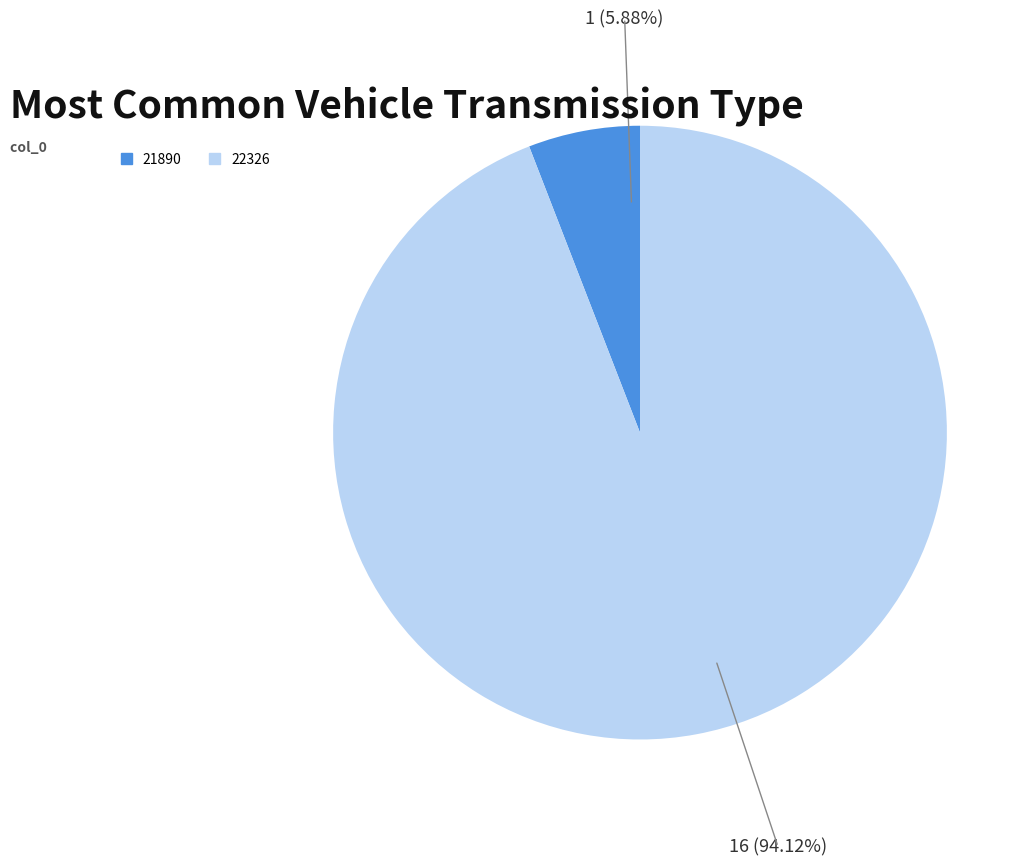

Do 21890 and 22326 together represent more than half of the pie?

Yes